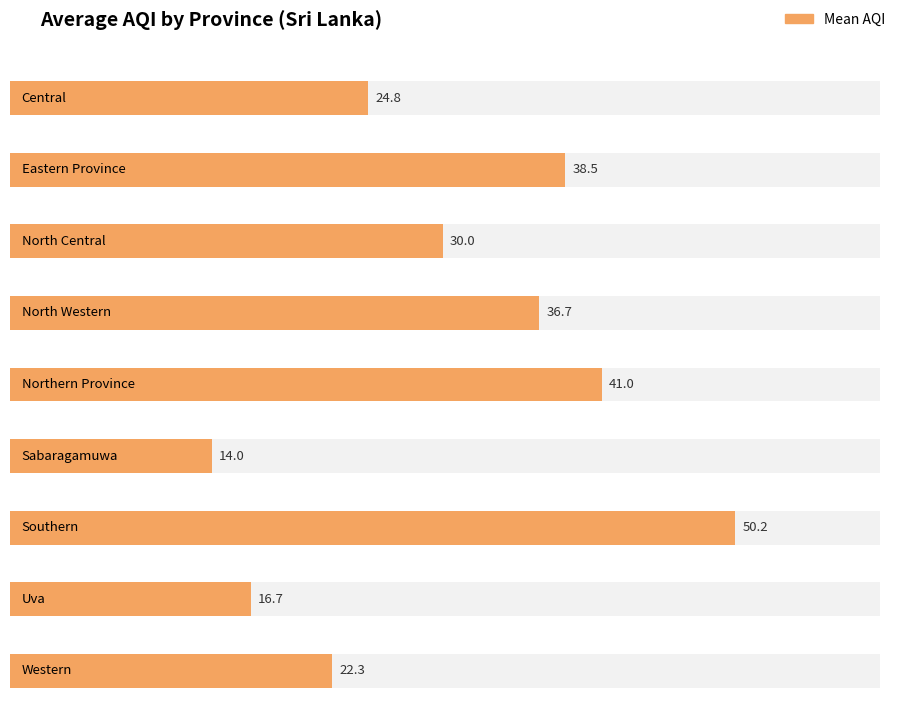

Where is the data nearest to the value 32?

North Central